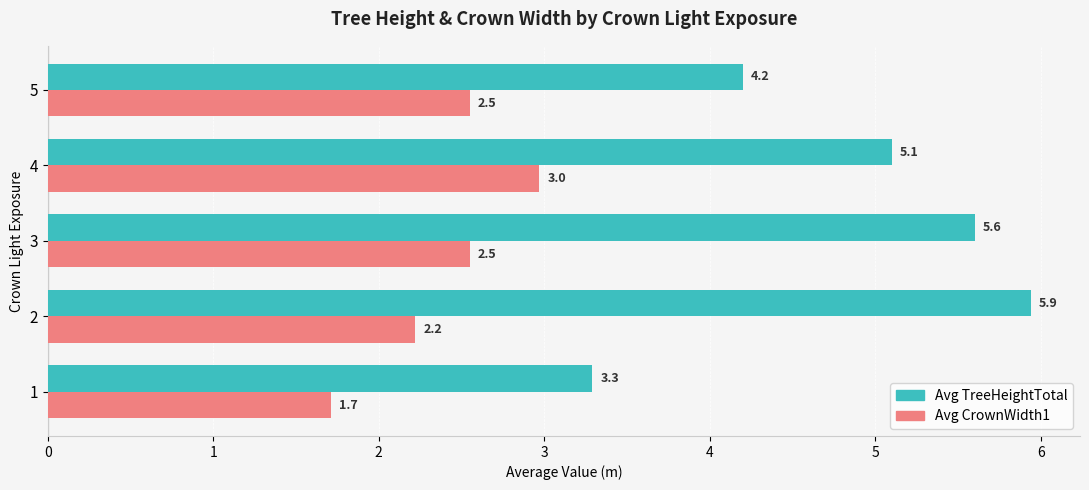

What is the sum of the Avg CrownWidth1 values at 4 and 5?

5.5